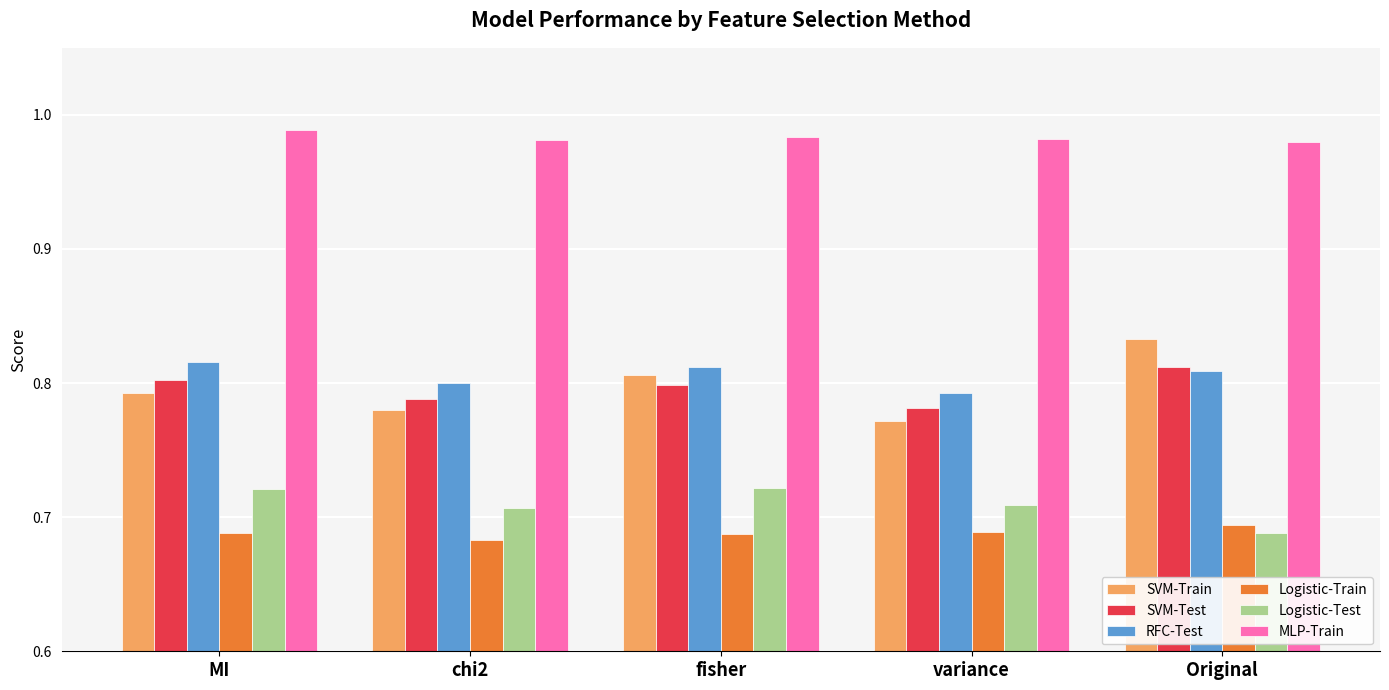

Which series changed the most between chi2 and fisher?

SVM-Train